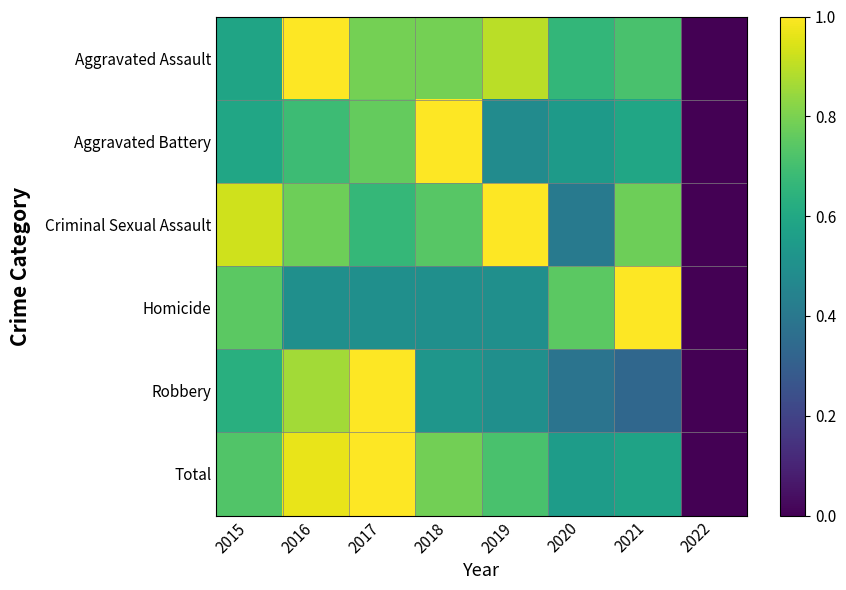

Rank the series by their maximum value, from lowest to highest.

Homicide, Criminal Sexual Assault, Aggravated Battery, Aggravated Assault, Robbery, Total